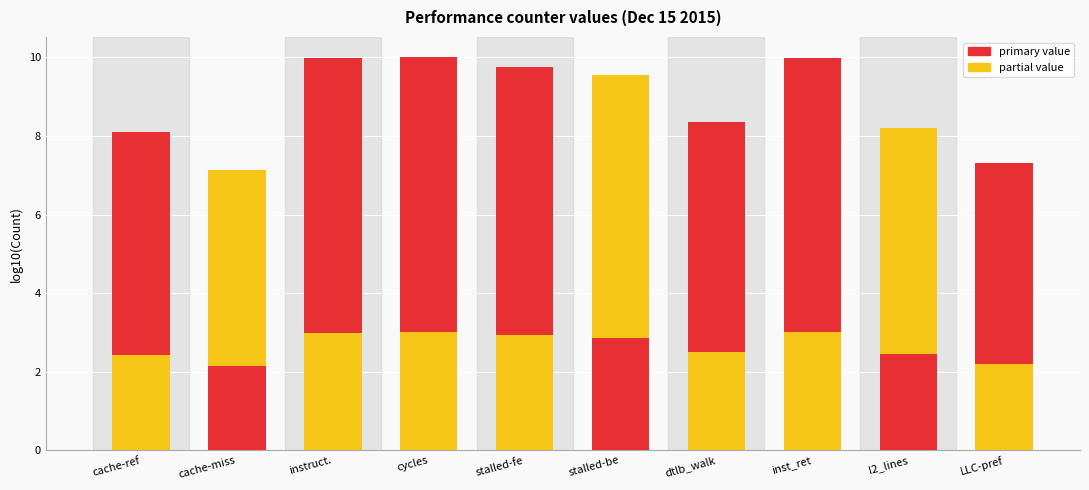

The value (log10) series shows 14.3 at stalled-be. True or false?

False